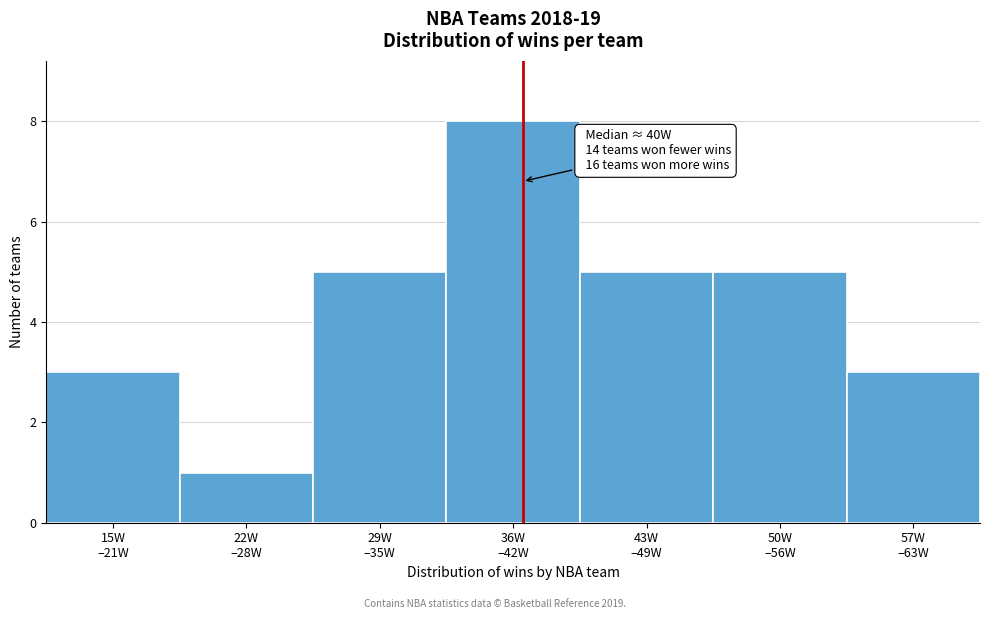

Reading right to left, extract all data points from this chart.

3	5	5	8	5	1	3